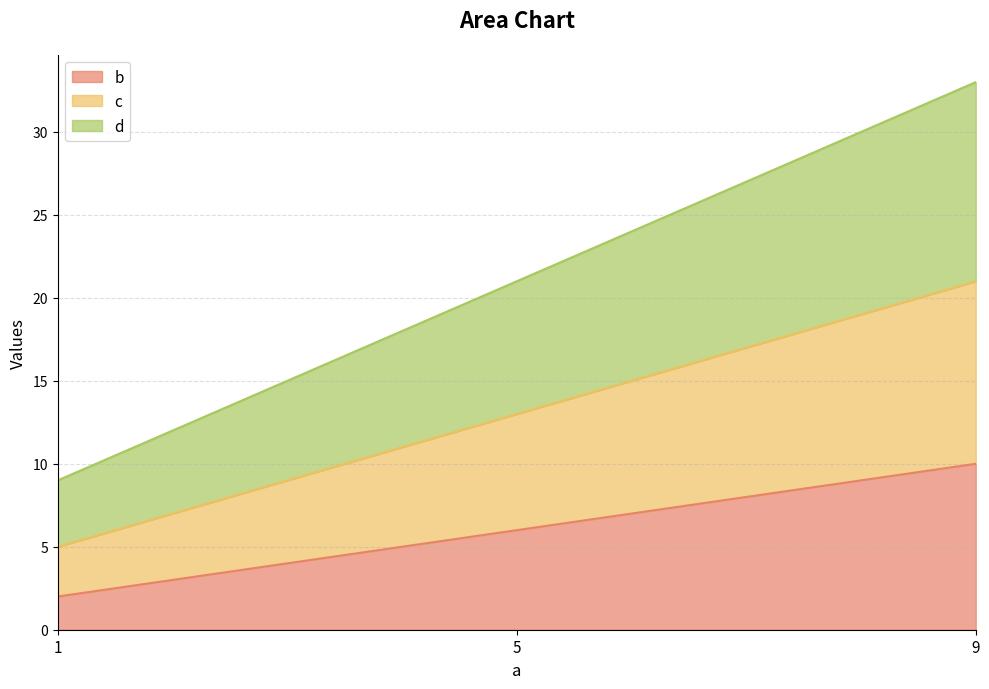

Count the number of categories in the chart.

3